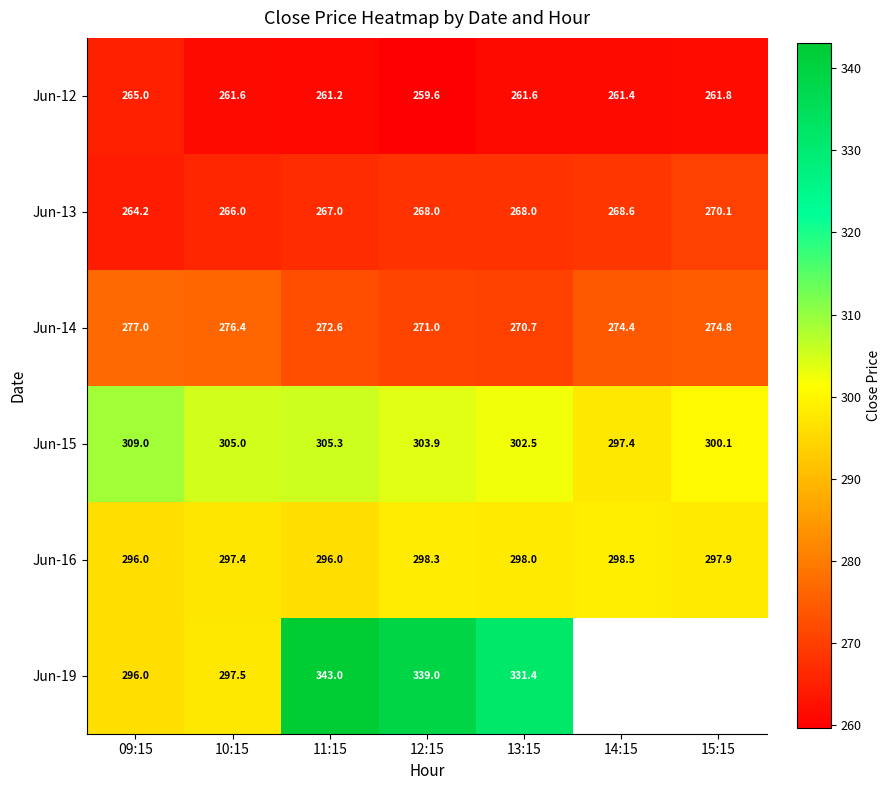

At which category does the chart reach its peak across all series?

11:15